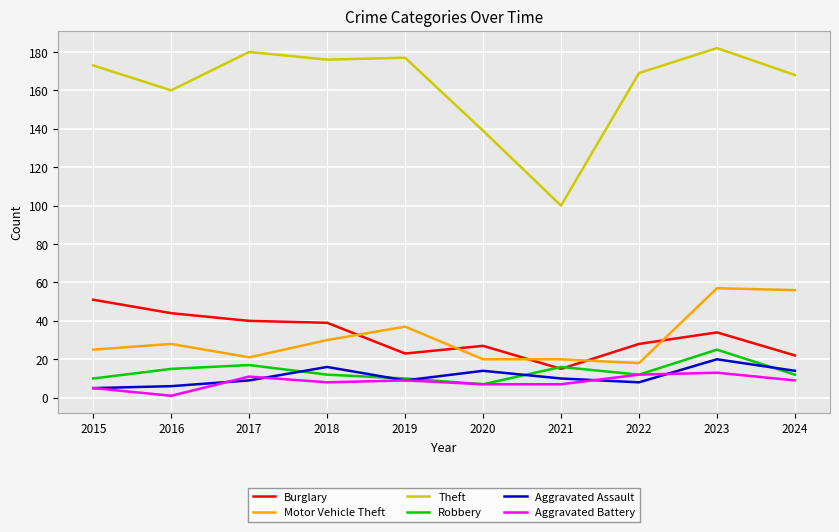

Read the Burglary value at 2023, to the nearest 5.

35